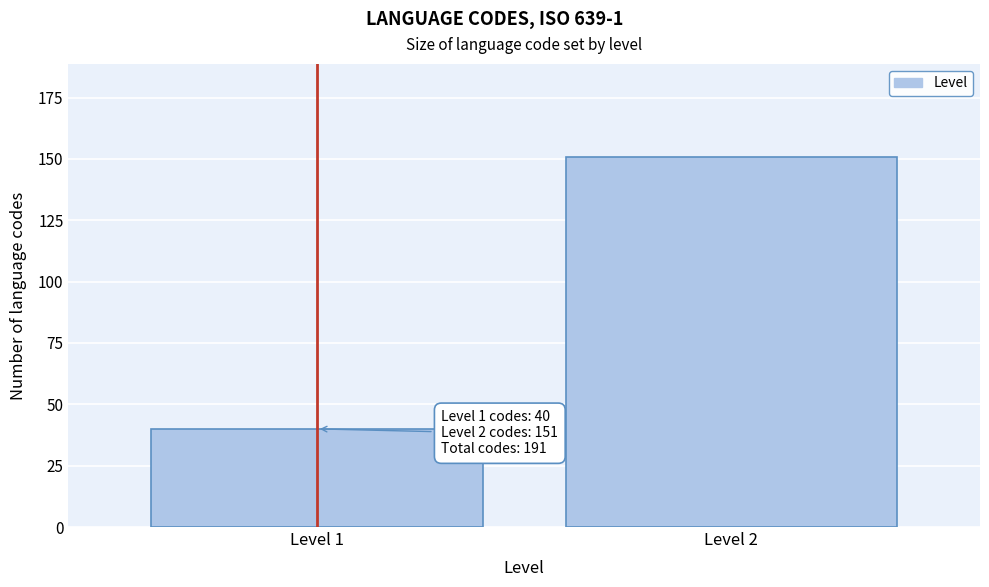

Reading right to left, list all the values displayed in this chart.

151	40